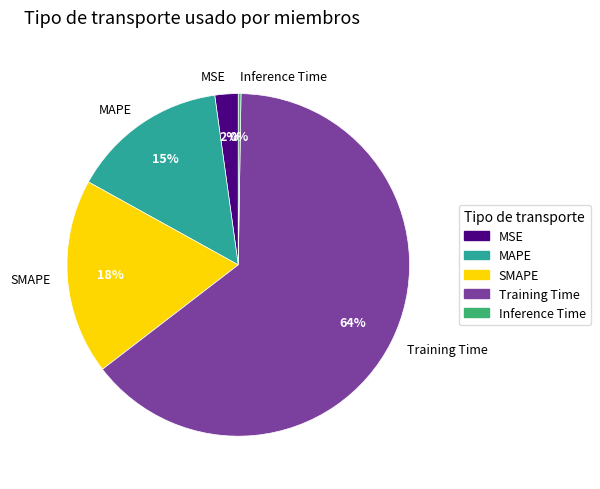

Which category has the biggest portion of the pie?

Training Time